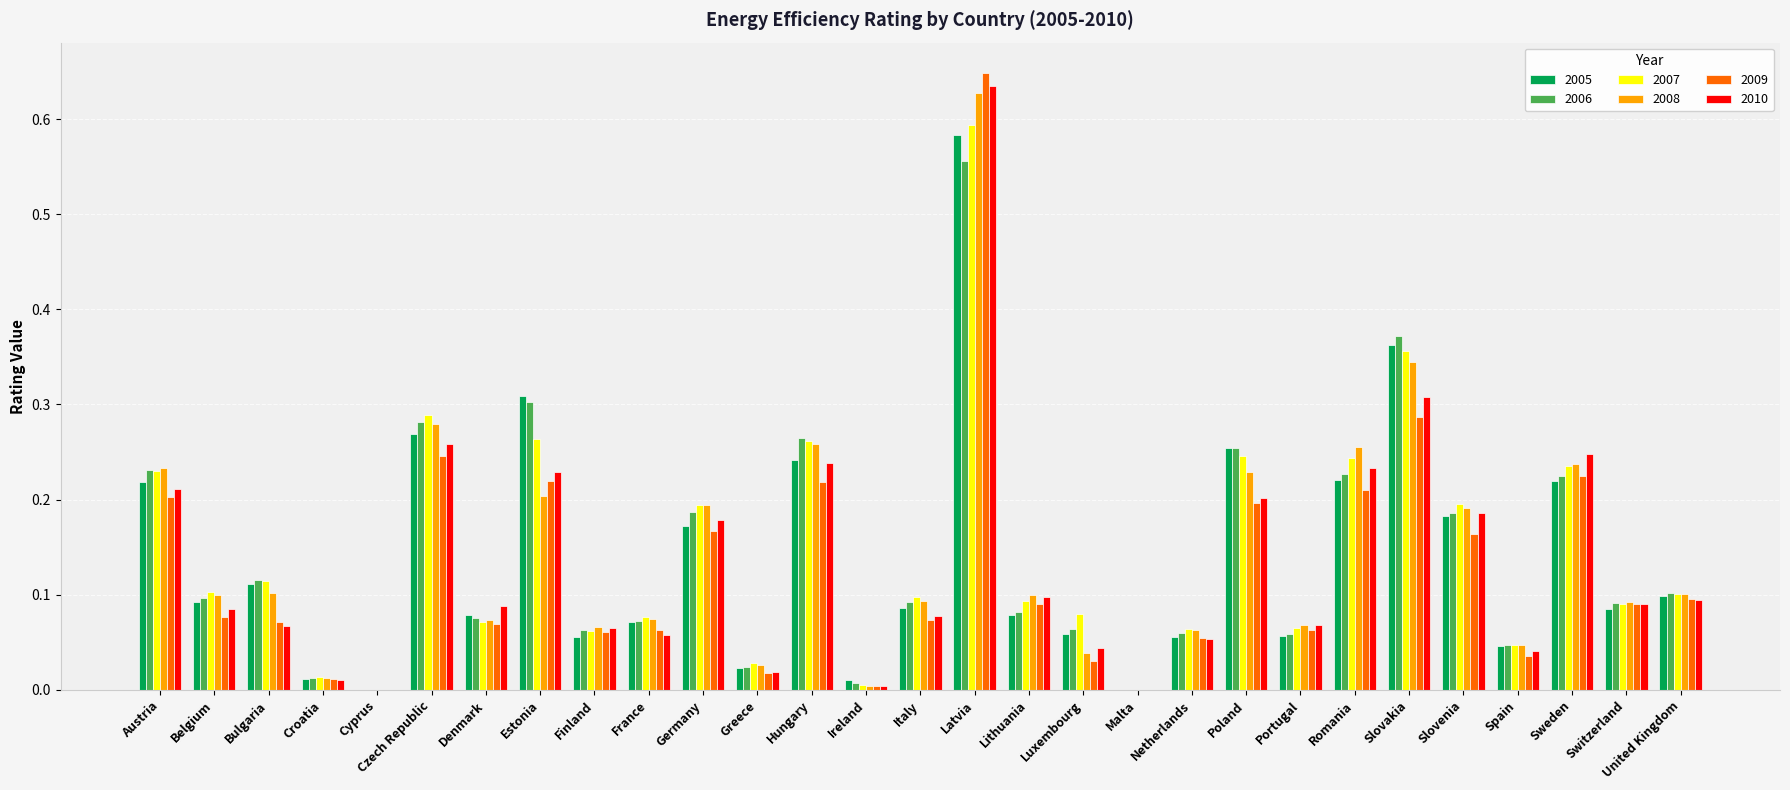

Which category has the highest value across all series?

Latvia